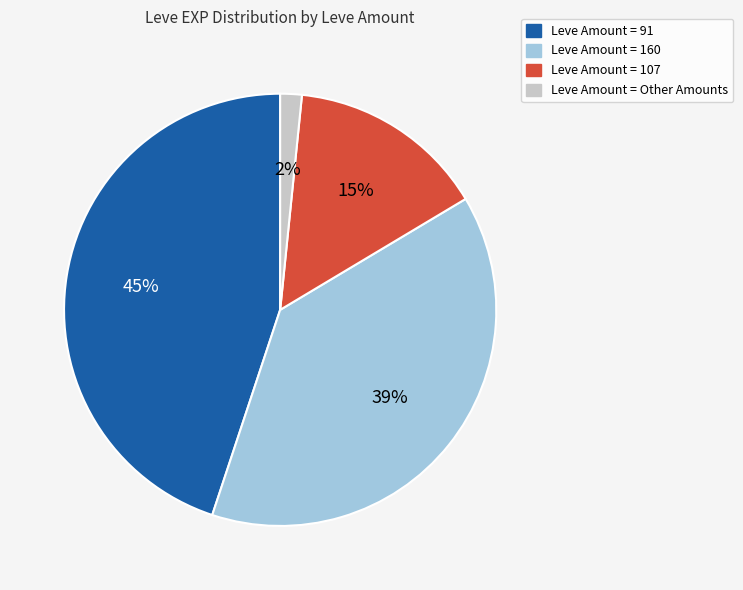

Does any single category account for the majority?

No